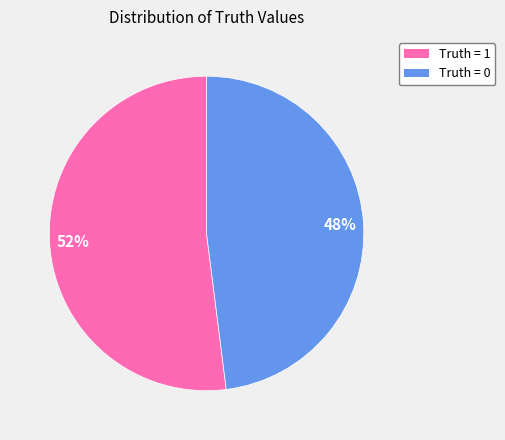

What is the ratio of the value at Truth = 0 to the value at Truth = 1?

0.9